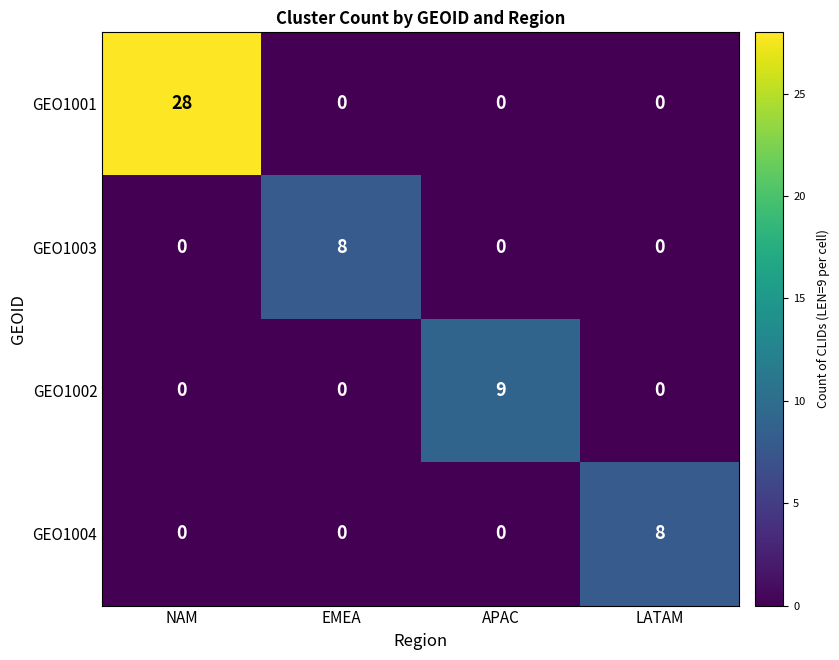

True or false: GEO1002 has a value of -6 at EMEA.

False